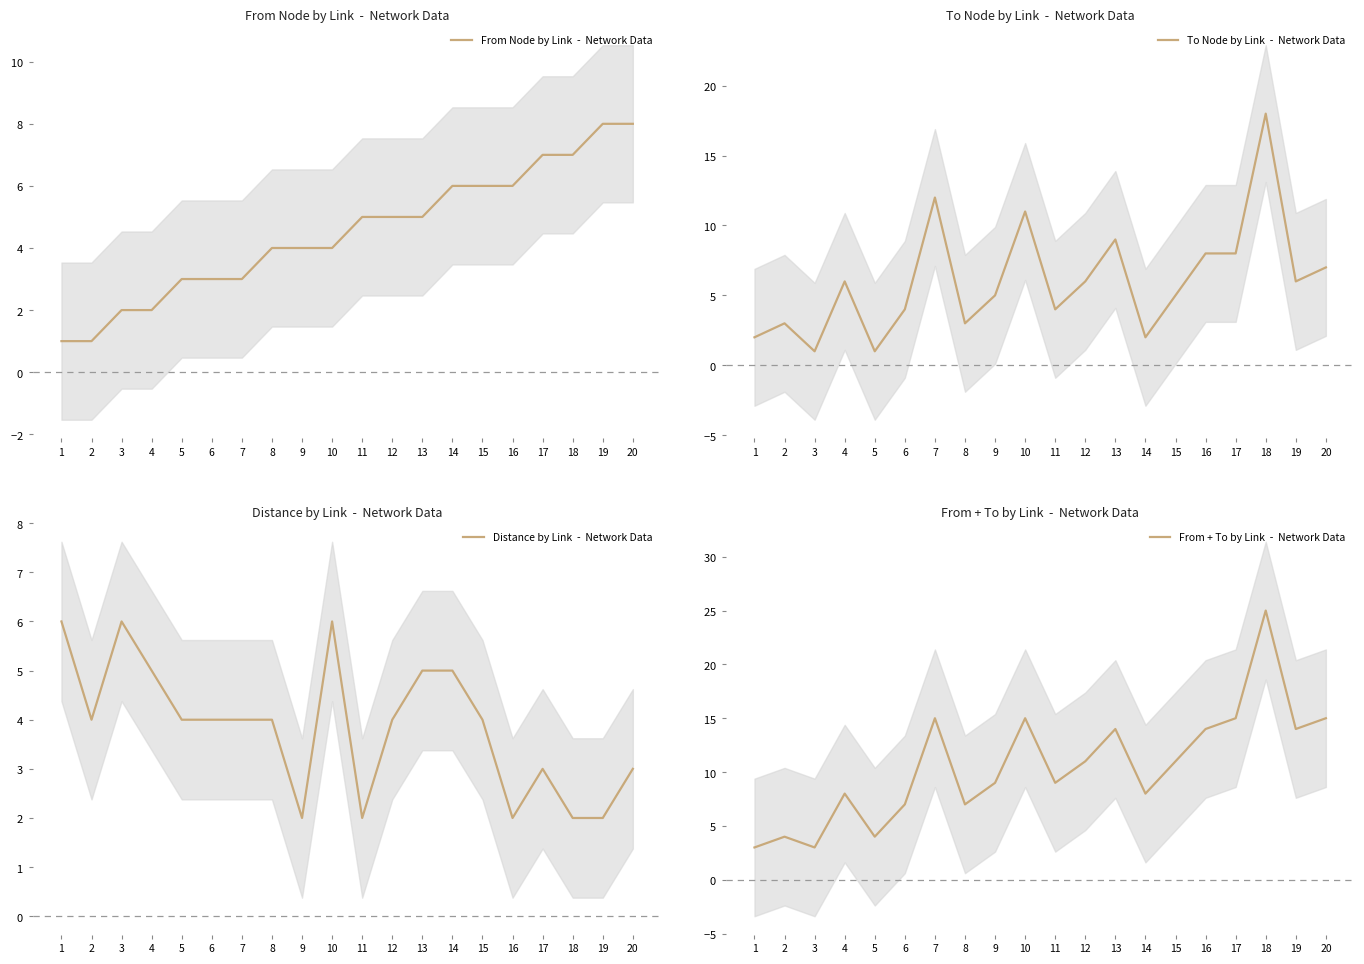

How many values in the From + To by Link  -  Network Data series exceed 11?

8